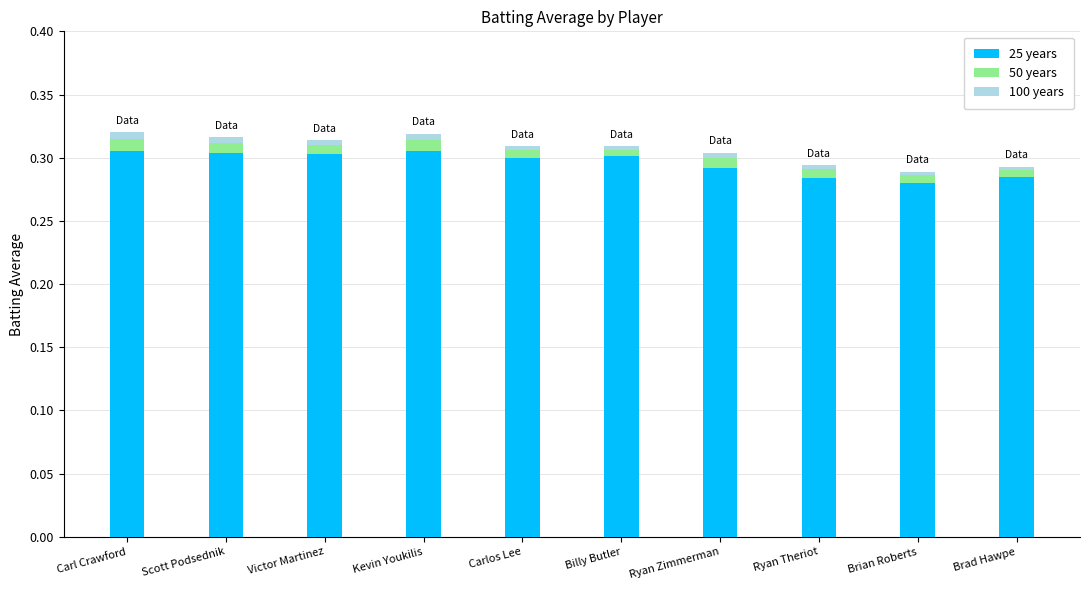

Is it true that 25 years equals 0.3 at Carlos Lee?

True